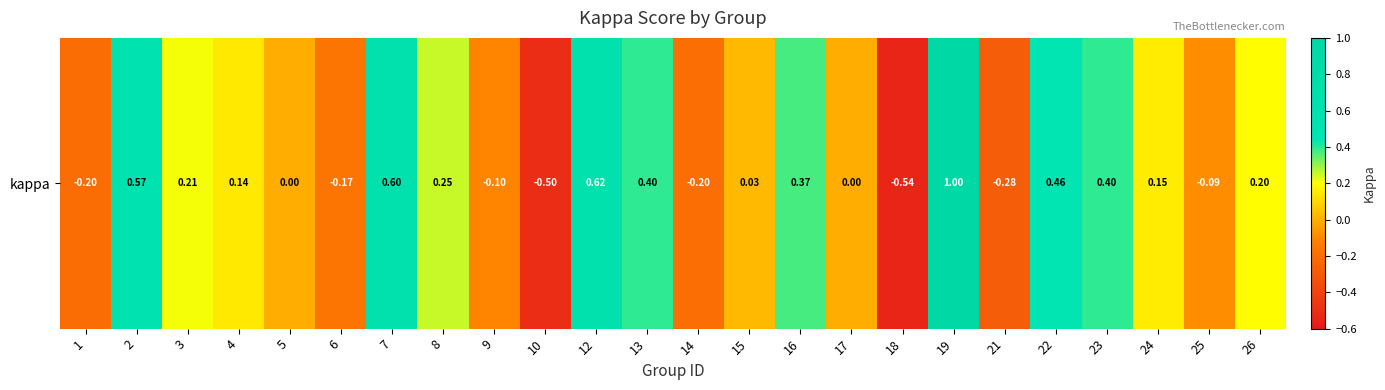

Where does the data first go above 0?

2